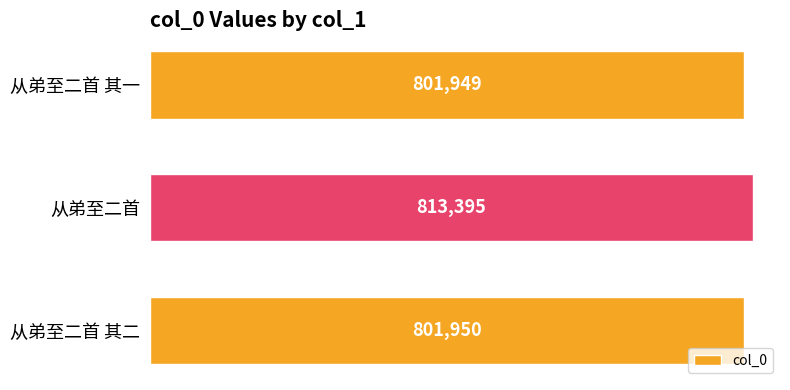

What is the ratio of the value at 从弟至二首 其一 to the value at 从弟至二首?

1.0